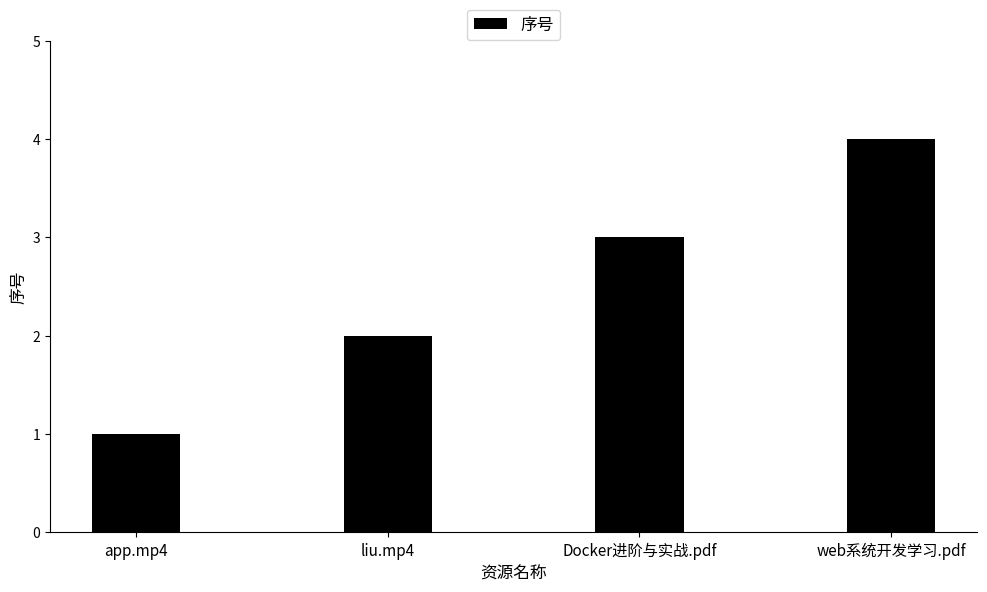

Which has a higher value, web系统开发学习.pdf or Docker进阶与实战.pdf?

web系统开发学习.pdf